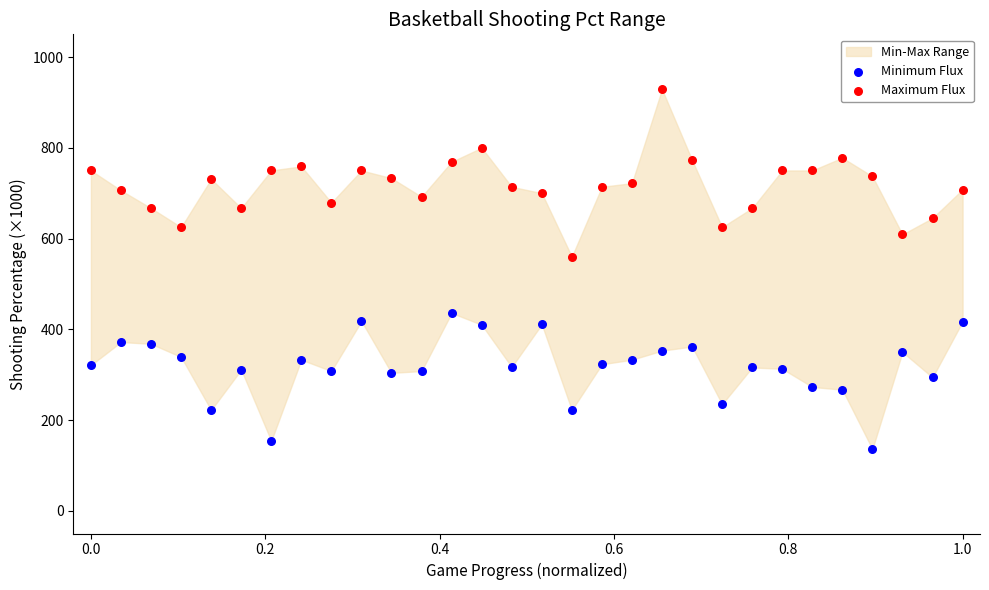

Which series contains the highest Y value?

Maximum Flux